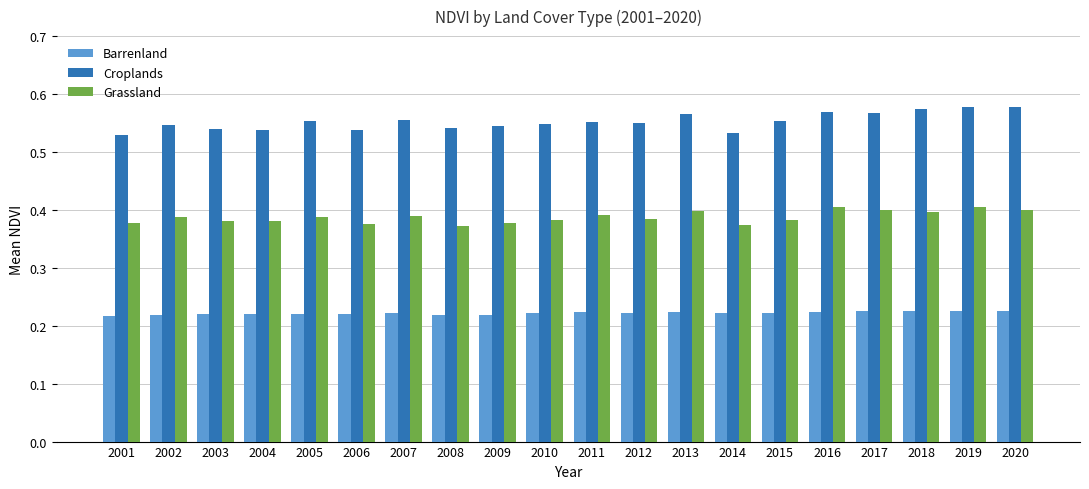

The value of Grassland at 2006 is 0.2. True or false?

False